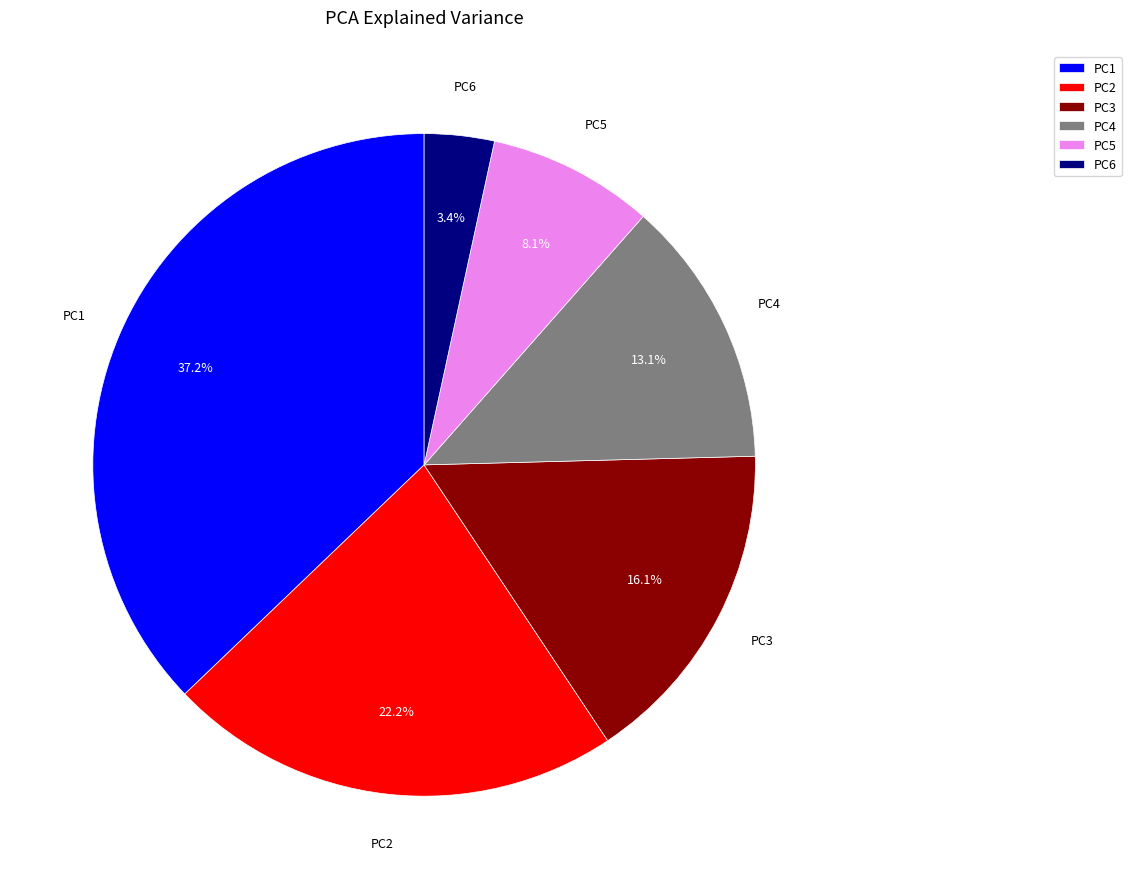

How many segments does this pie chart have?

6